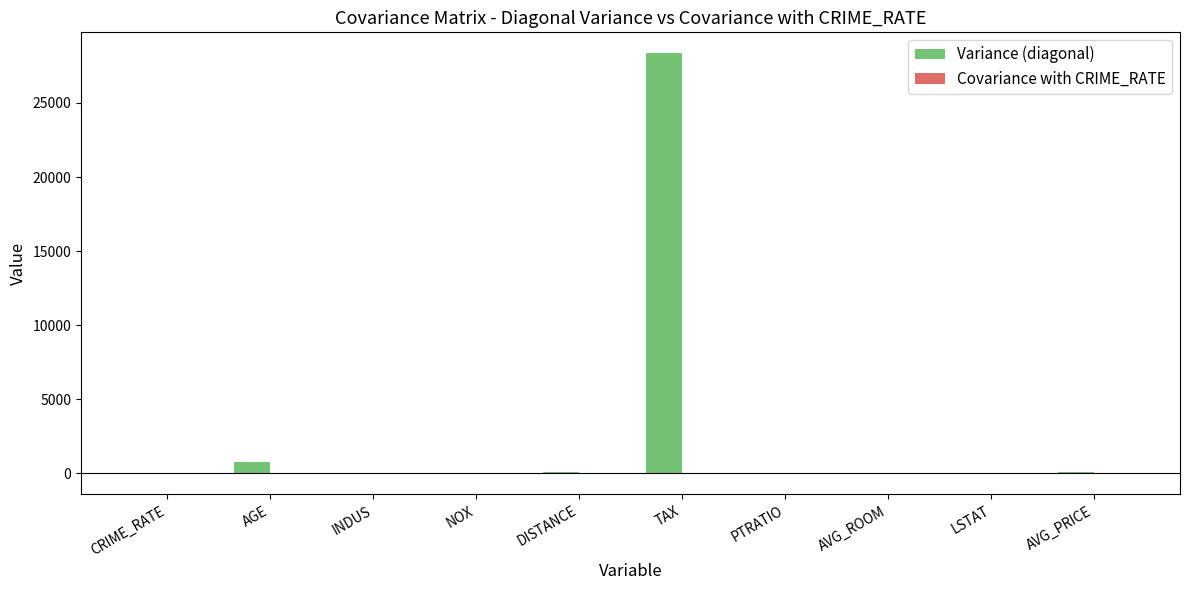

What is the approximate value of Variance (diagonal) at AGE?

790.8